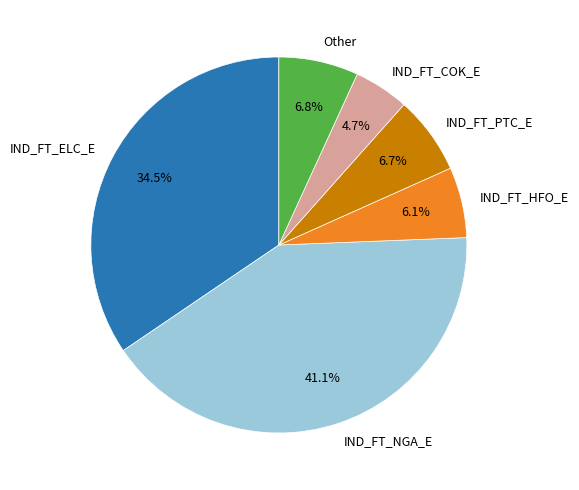

What is the ratio of the value at IND_FT_ELC_E to the value at IND_FT_NGA_E?

0.8